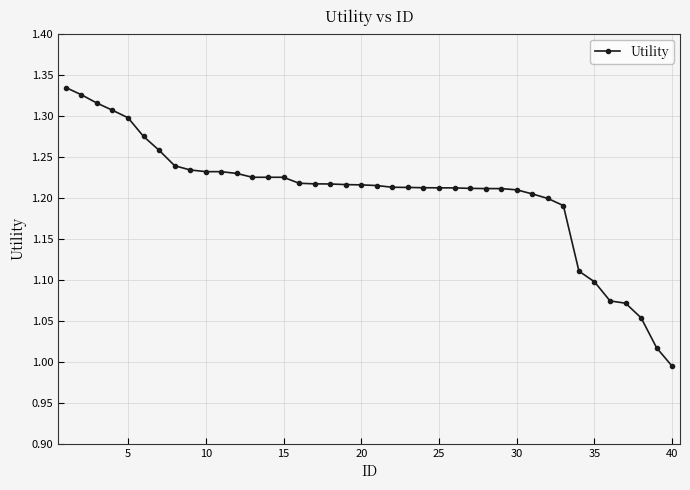

How many values exceed 1?

39